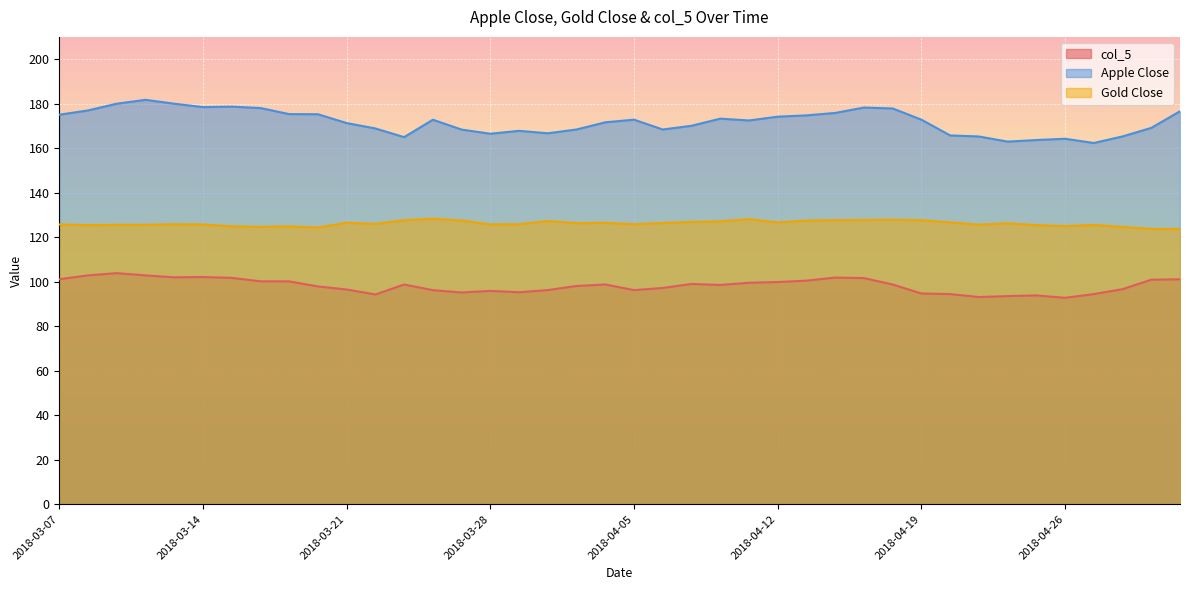

Reading right to left, list all the values displayed in this chart.

col_5: 101.1	100.9	96.6	94.4	92.7	93.8	93.5	93.1	94.4	94.7	98.7	101.6	101.8	100.5	99.8	99.5	98.5	99.0	97.2	96.2	98.7	98.0	96.2	95.2	95.9	95.1	96.2	98.7	94.2	96.5	97.9	100.1	100.2	101.7	102.1	101.9	102.8	103.8	102.8	101.1
Apple Close: 176.6	169.1	165.3	162.3	164.2	163.6	162.9	165.2	165.7	172.8	177.8	178.2	175.8	174.7	174.1	172.4	173.2	170.1	168.4	172.8	171.6	168.4	166.7	167.8	166.5	168.3	172.8	164.9	168.9	171.3	175.2	175.3	178.0	178.6	178.4	180.0	181.7	180.0	176.9	175.0
Gold Close: 123.7	123.7	124.6	125.5	125.0	125.4	126.2	125.6	126.6	127.6	127.8	127.8	127.6	127.4	126.6	128.1	127.1	126.8	126.4	125.8	126.4	126.3	127.3	125.8	125.7	127.5	128.3	127.6	126.0	126.5	124.3	124.9	124.6	124.9	125.7	125.8	125.5	125.5	125.4	125.7